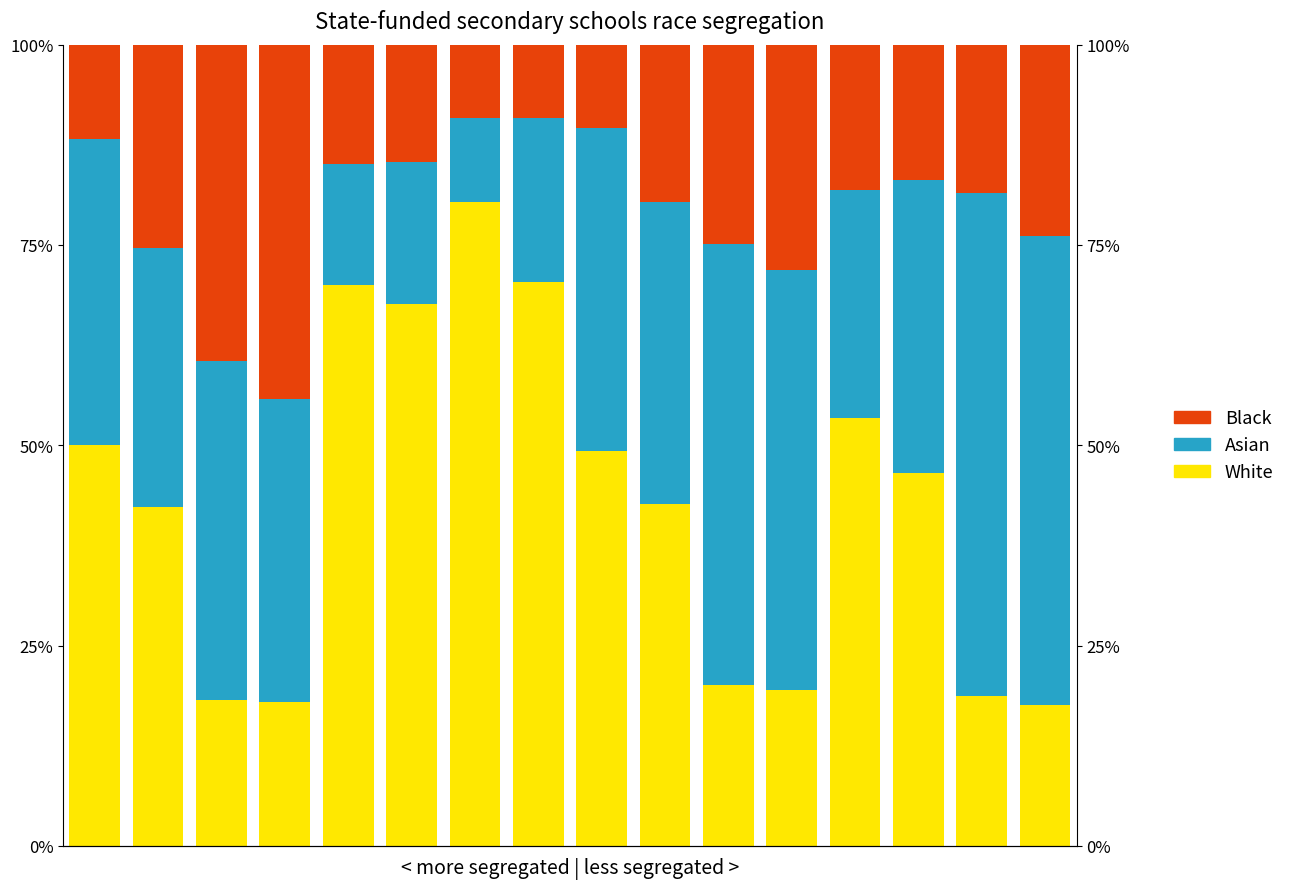

What is the maximum value shown in the chart?

80.4